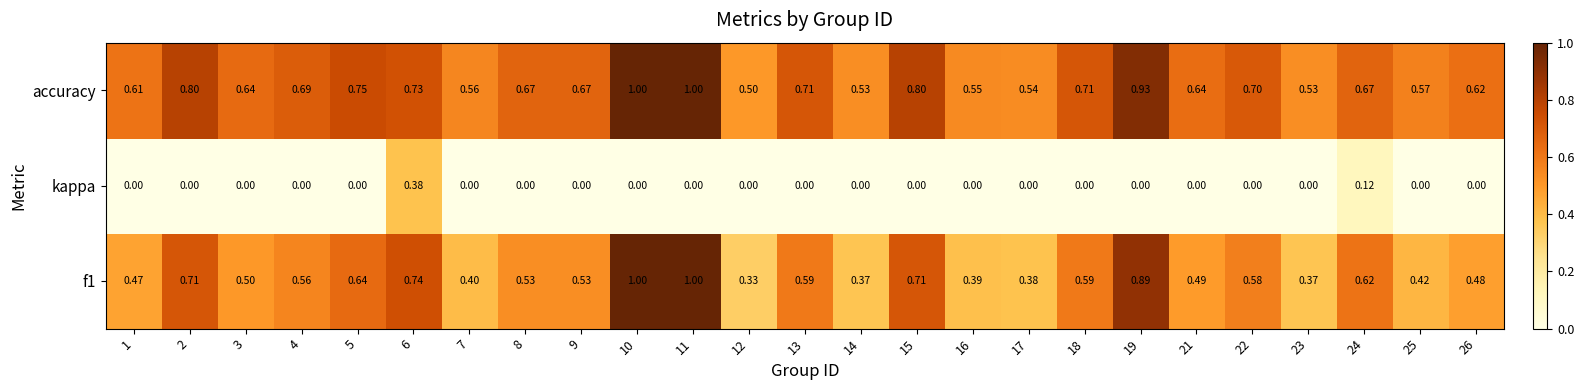

Is the value of kappa at 5 greater than the value of f1 at 5?

No